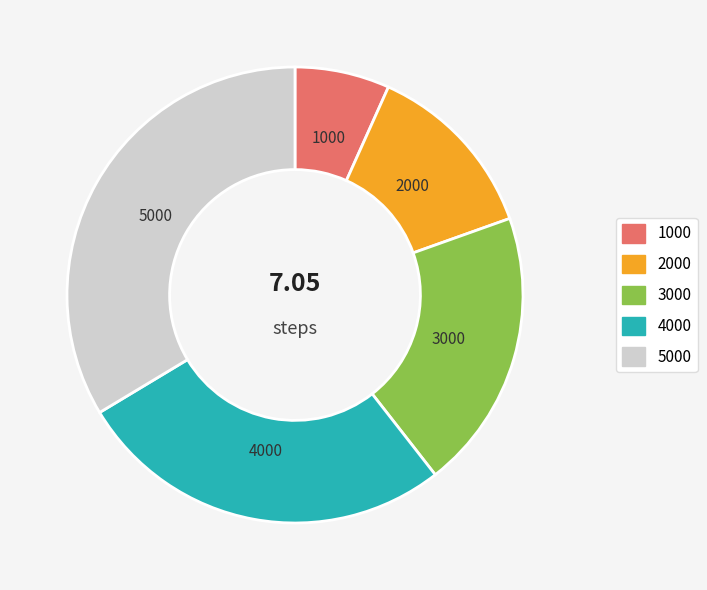

Is there a majority slice in this chart?

No